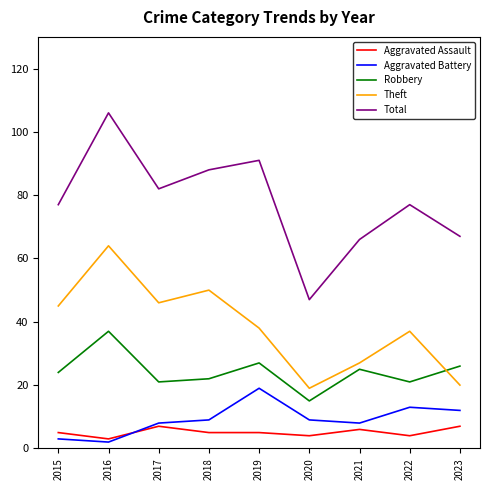

Which series has the largest total across all categories?

Total